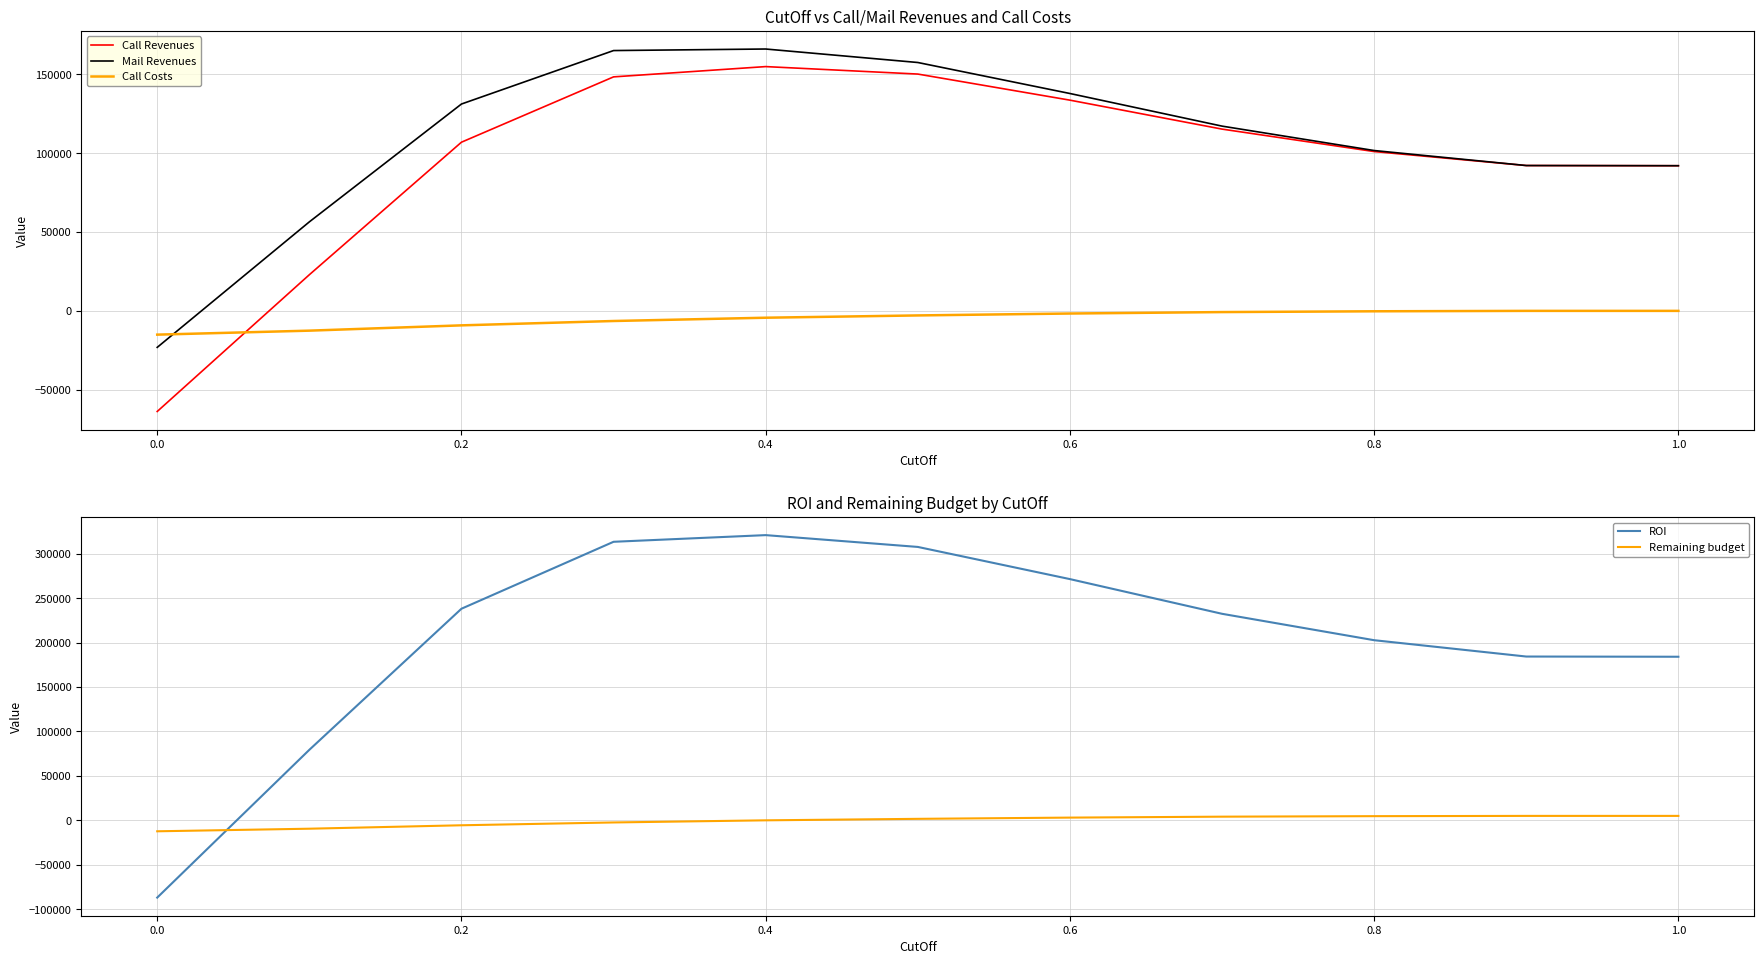

Is the value of Call Costs at 0.4 greater than the value of Mail Revenues at 1.0?

No